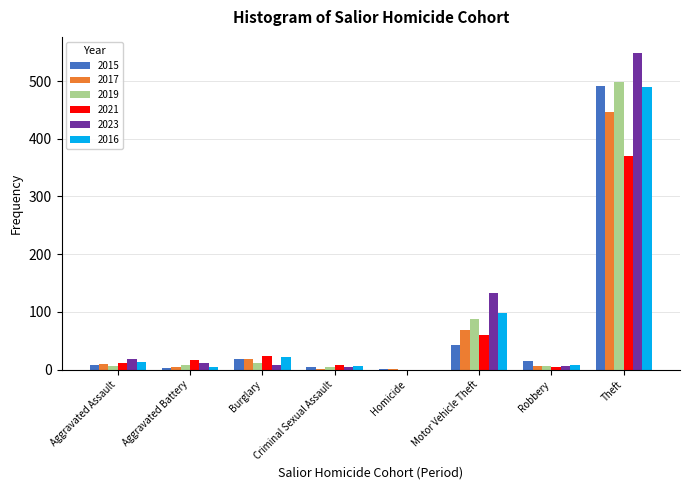

Which category has the highest value in the 2015 series?

Theft